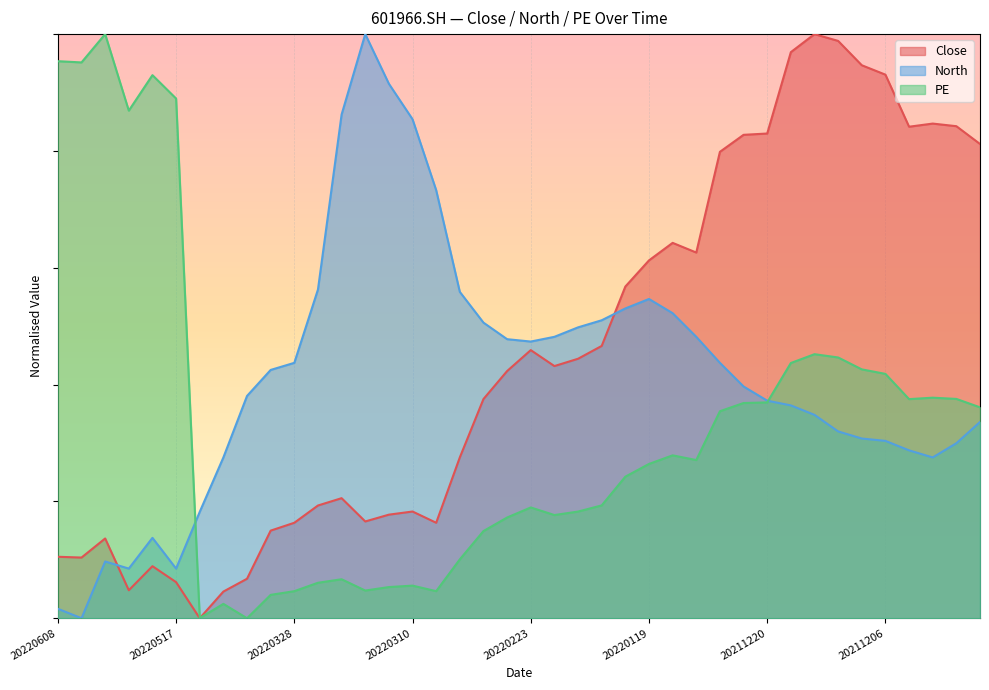

At 20220328, list the series in order from largest to smallest.

North, Close, PE